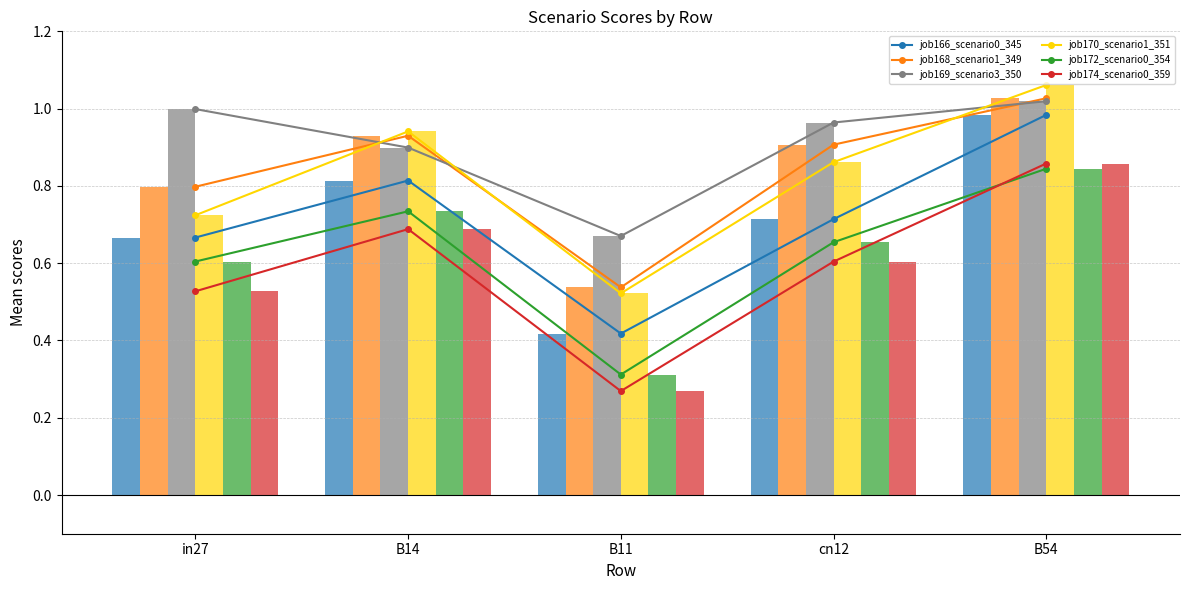

Is the value of job170_scenario1_351 at B54 greater than the value of job174_scenario0_359 at B14?

Yes